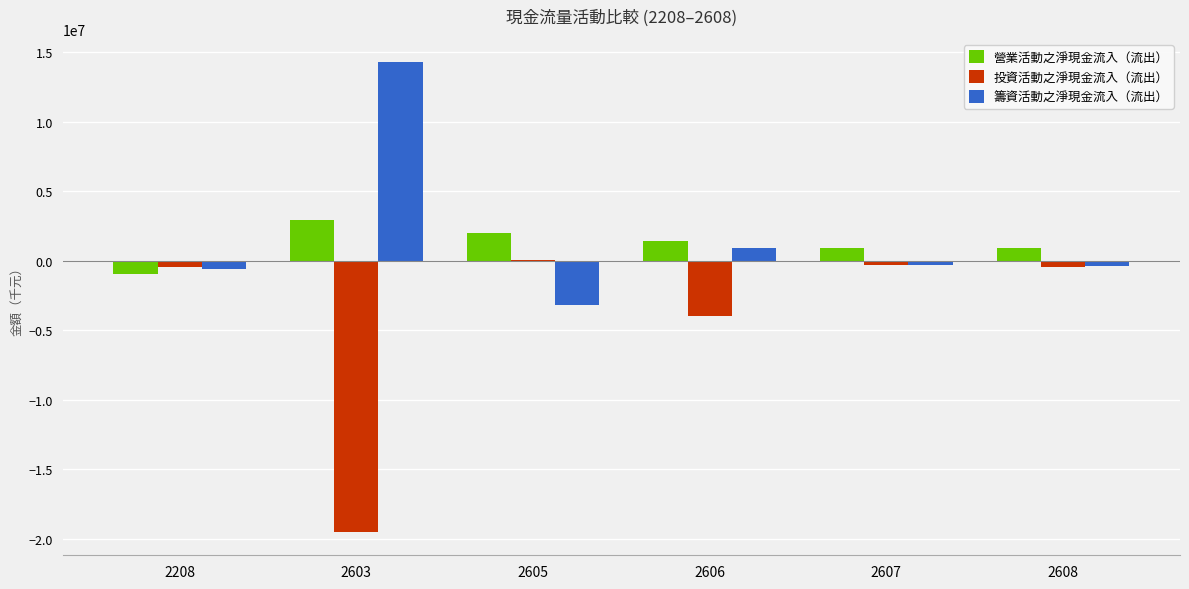

What is the sum of all 營業活動之淨現金流入（流出） values?

7214388